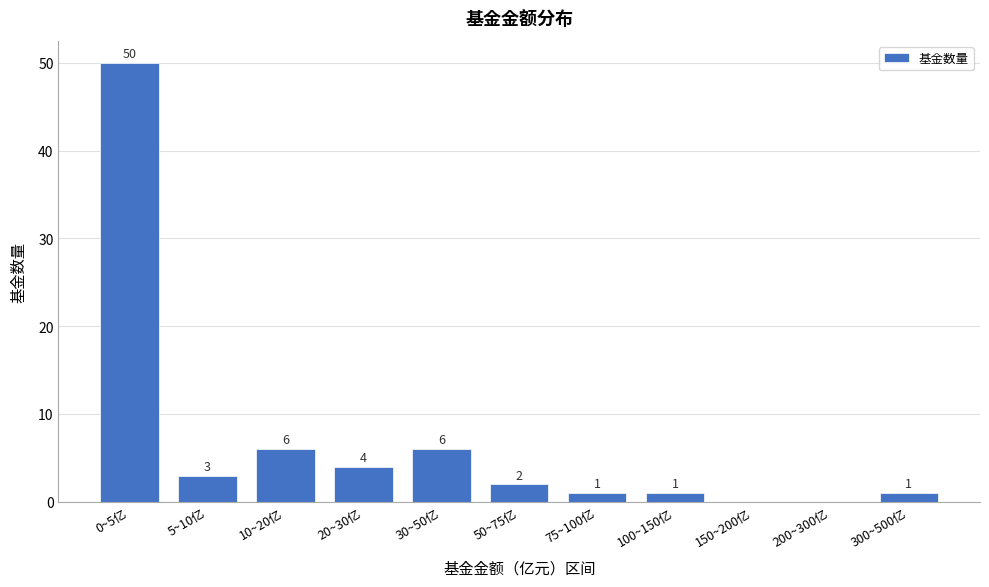

Reading left to right, list all the values displayed in this chart.

0~5亿=50	5~10亿=3	10~20亿=6	20~30亿=4	30~50亿=6	50~75亿=2	75~100亿=1	100~150亿=1	150~200亿=0	200~300亿=0	300~500亿=1